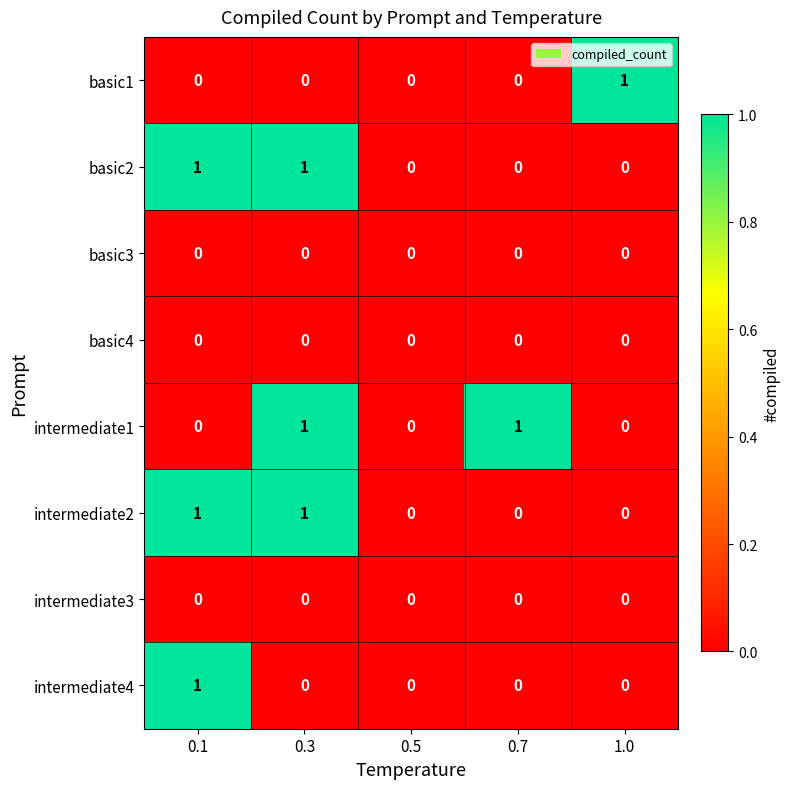

Between 0.5 and 0.7, which series saw the biggest shift?

intermediate1